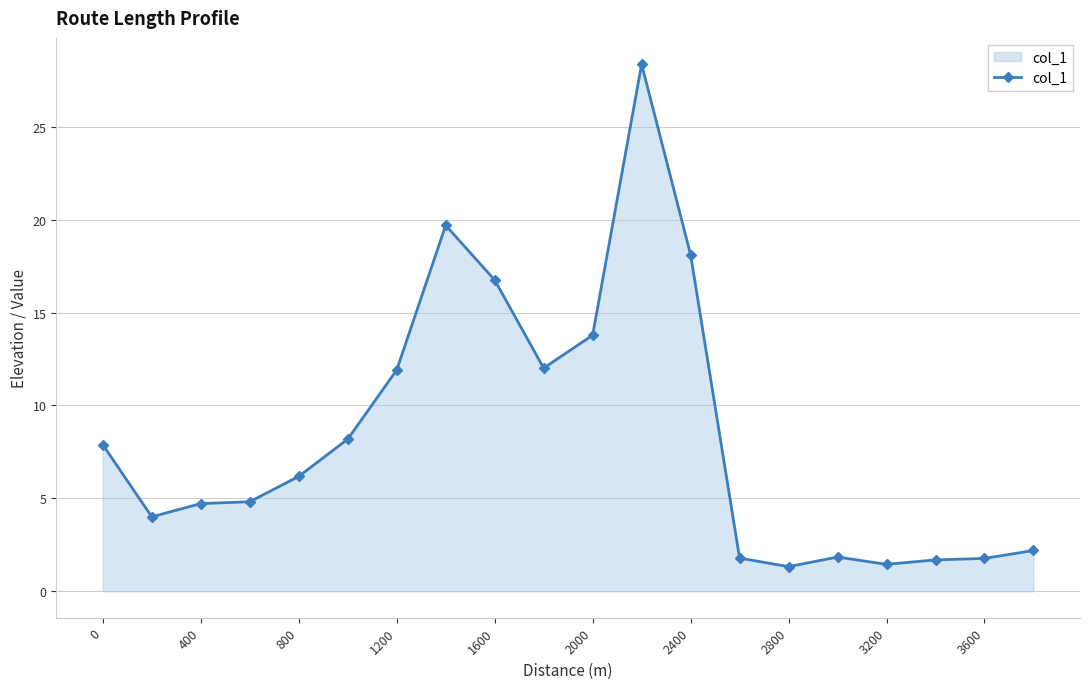

What is the minimum value shown in the chart?

1.3